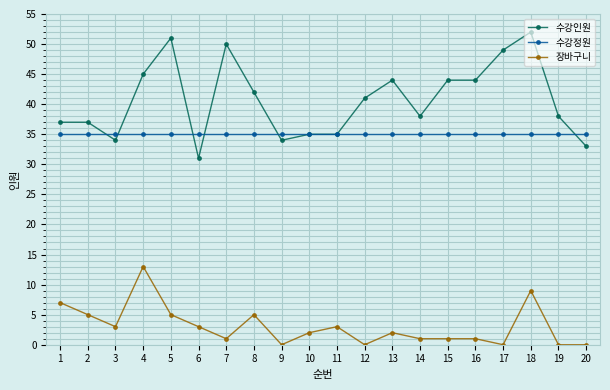

Reading left to right, what are all the values shown in this chart?

수강인원: 1=37	2=37	3=34	4=45	5=51	6=31	7=50	8=42	9=34	10=35	11=35	12=41	13=44	14=38	15=44	16=44	17=49	18=52	19=38	20=33
수강정원: 1=35	2=35	3=35	4=35	5=35	6=35	7=35	8=35	9=35	10=35	11=35	12=35	13=35	14=35	15=35	16=35	17=35	18=35	19=35	20=35
장바구니: 1=7	2=5	3=3	4=13	5=5	6=3	7=1	8=5	9=0	10=2	11=3	12=0	13=2	14=1	15=1	16=1	17=0	18=9	19=0	20=0